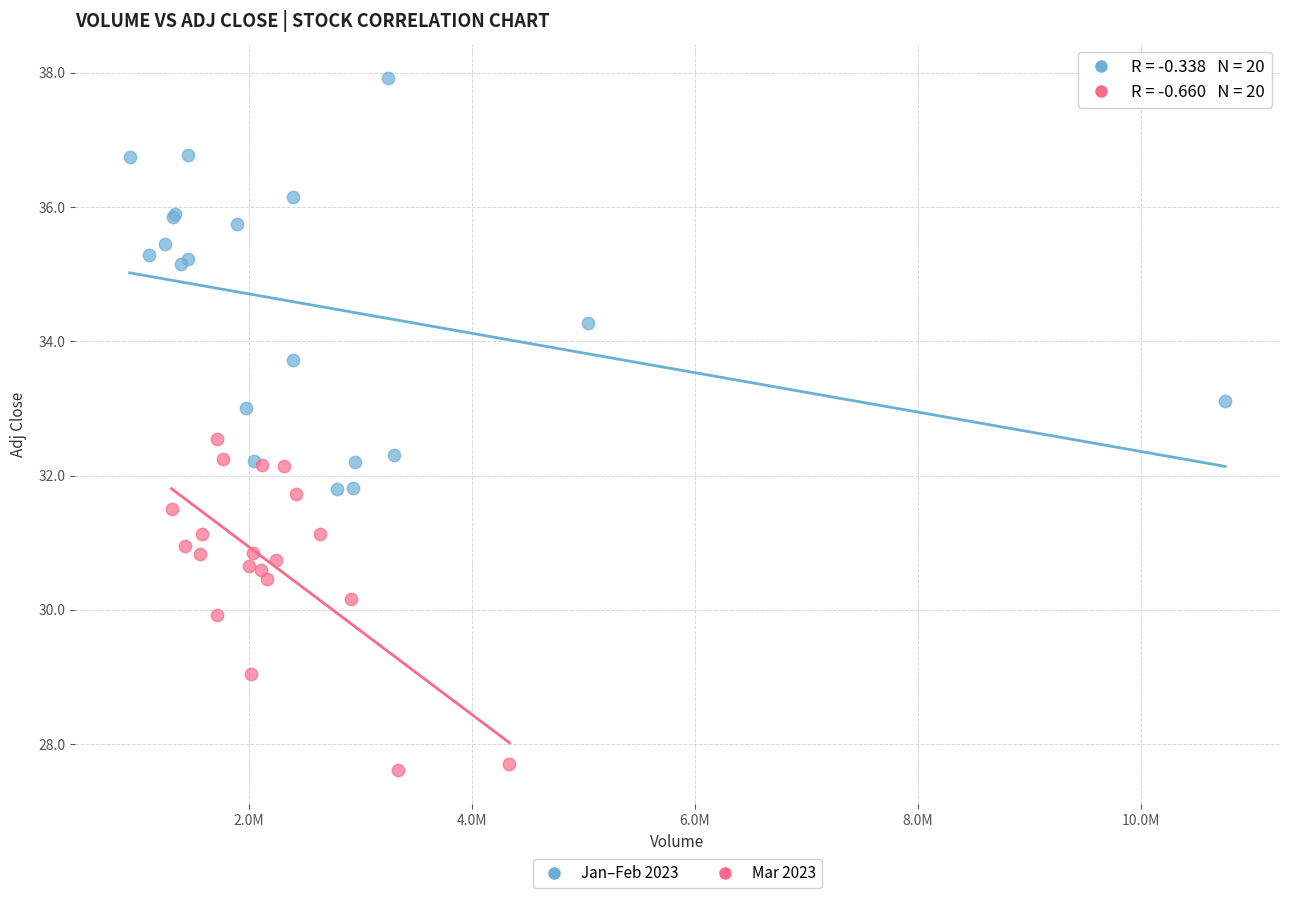

Which series has the widest spread of Y values?

Jan–Feb 2023